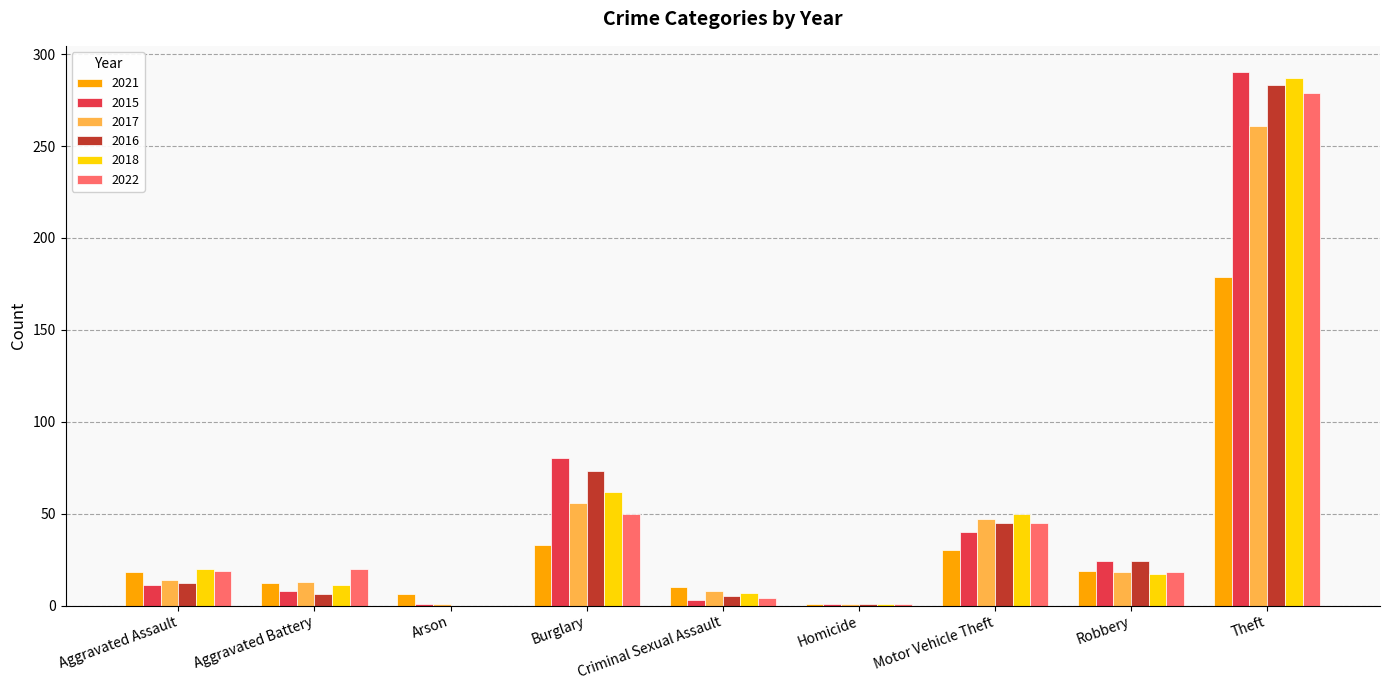

What is the highest value of the 2017 series?

261